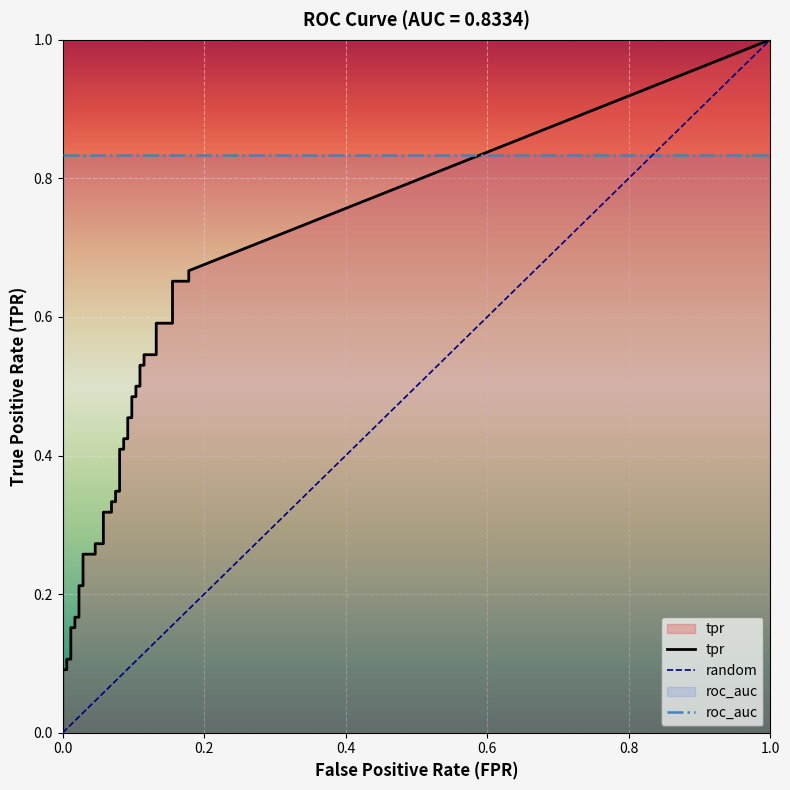

What is the sum of the tpr values at 18 and 35?

0.9